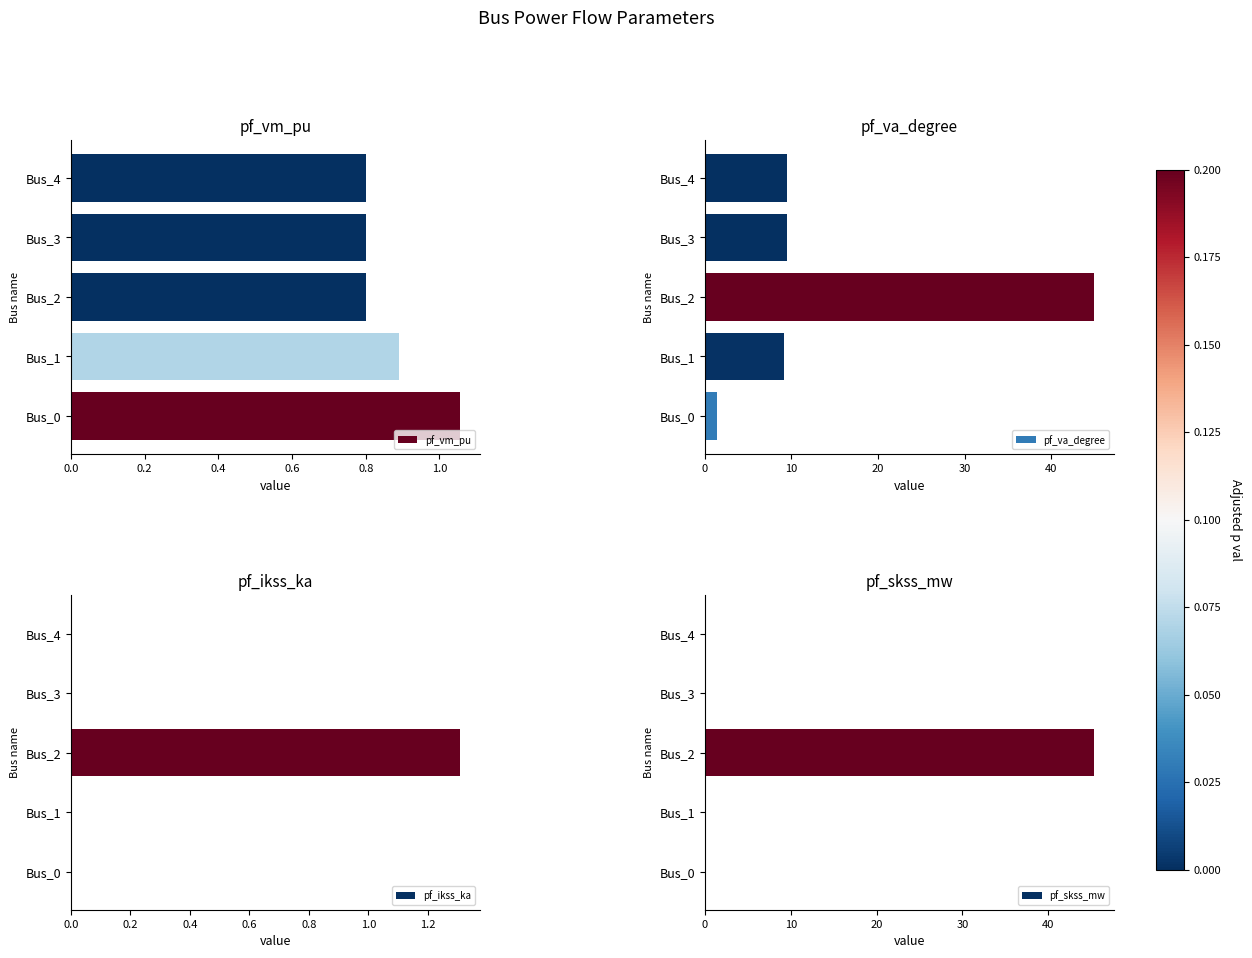

How many bars are there in each group?

4